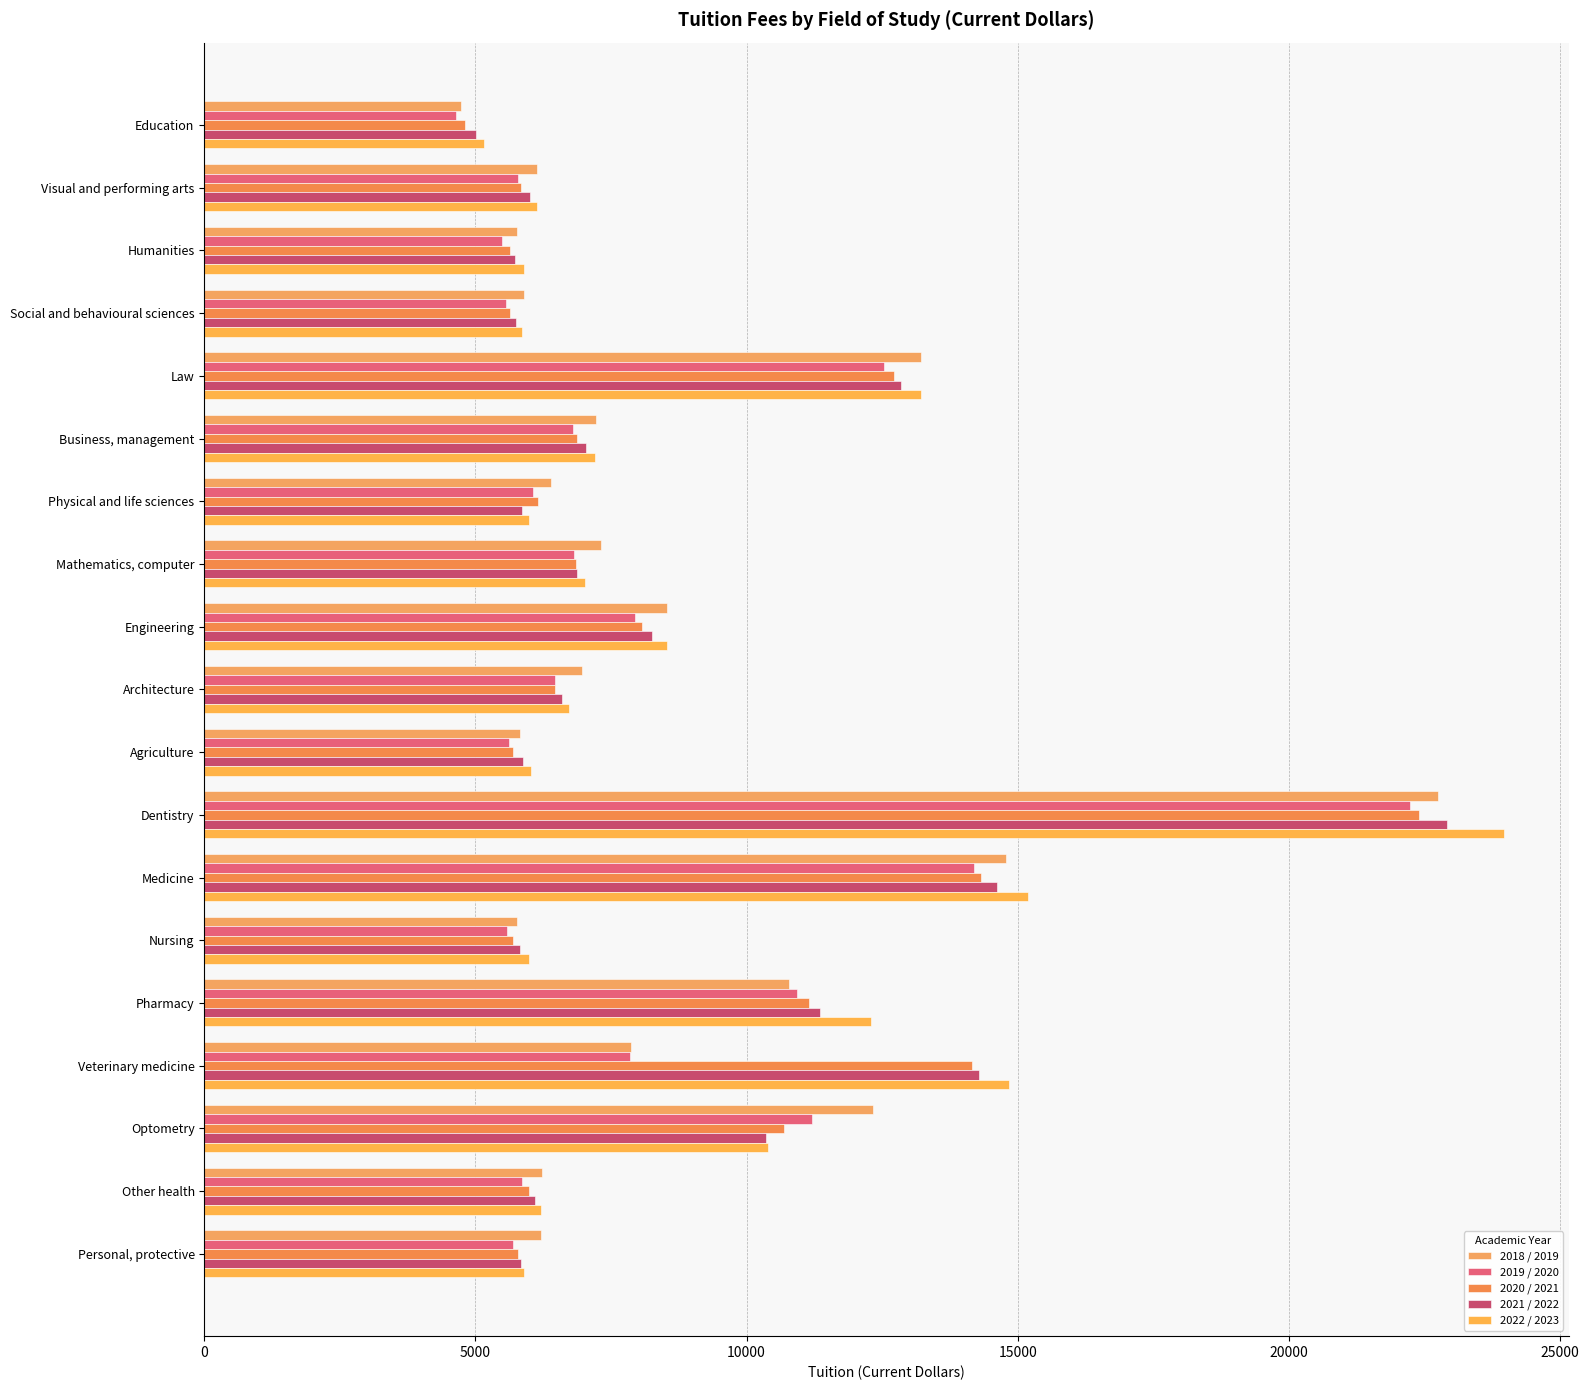

How many series are shown in this chart?

5